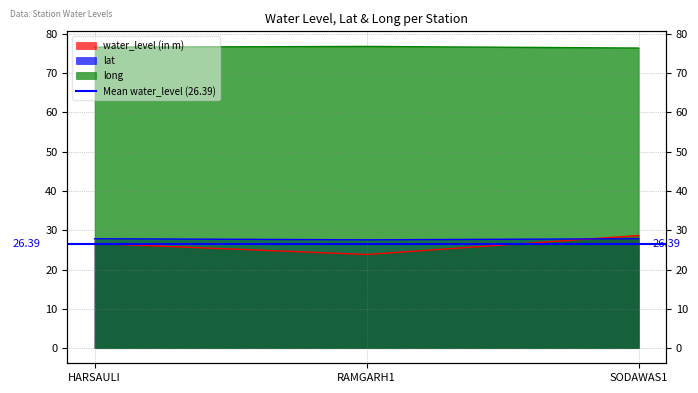

How many lat values are between 27 and 28?

3